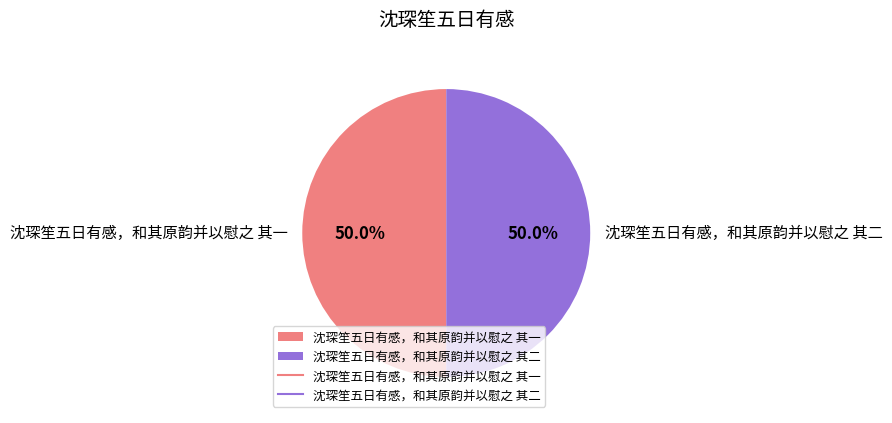

Do 沈琛笙五日有感，和其原韵并以慰之 其二 and 沈琛笙五日有感，和其原韵并以慰之 其一 together represent more than half of the pie?

Yes